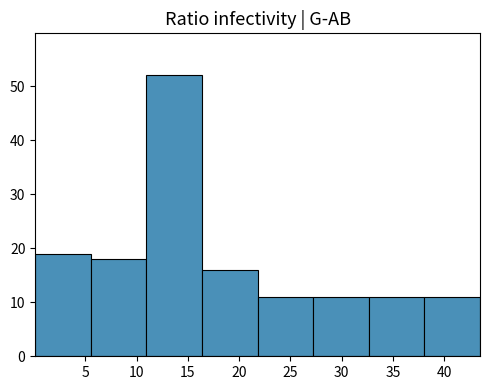

Reading left to right, transcribe this chart: for each bar, give the range it covers on the x-axis and its height. Neither the bar edges nor the heights are printed on the chart, so give them approximately, as read against the axes.

0.0 to 5.5: 19
5.5 to 11.0: 18
11.0 to 16.5: 52
16.5 to 22.0: 16
22.0 to 27.0: 11
27.0 to 32.5: 11
32.5 to 38.0: 11
38.0 to 43.5: 11